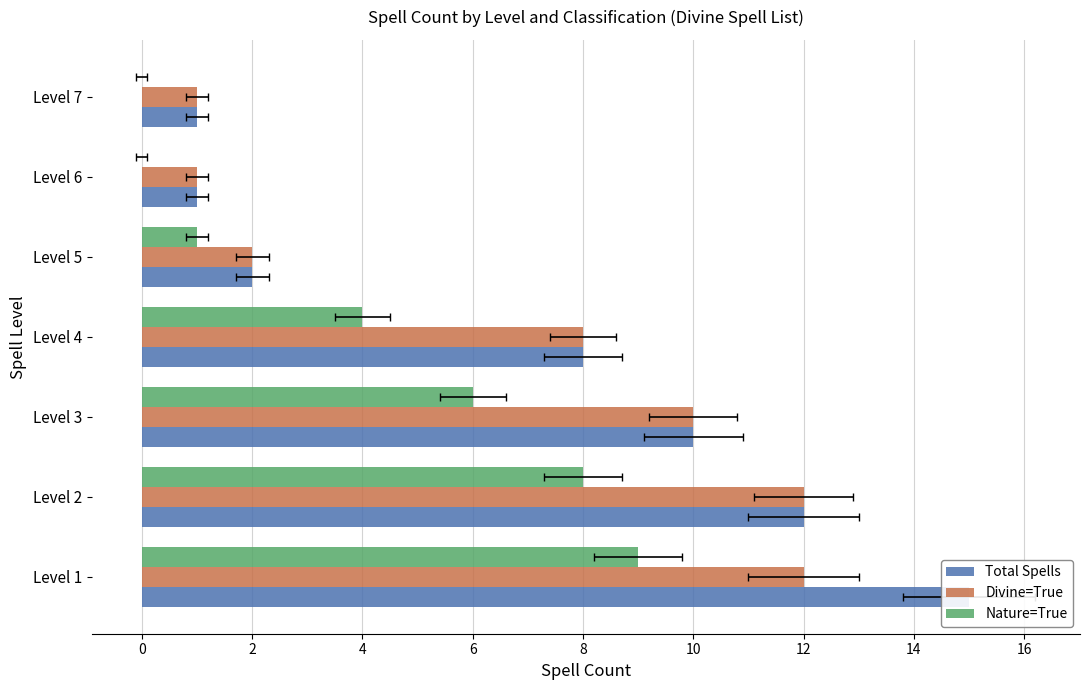

The Divine=True series shows 1 at Level 7. True or false?

True